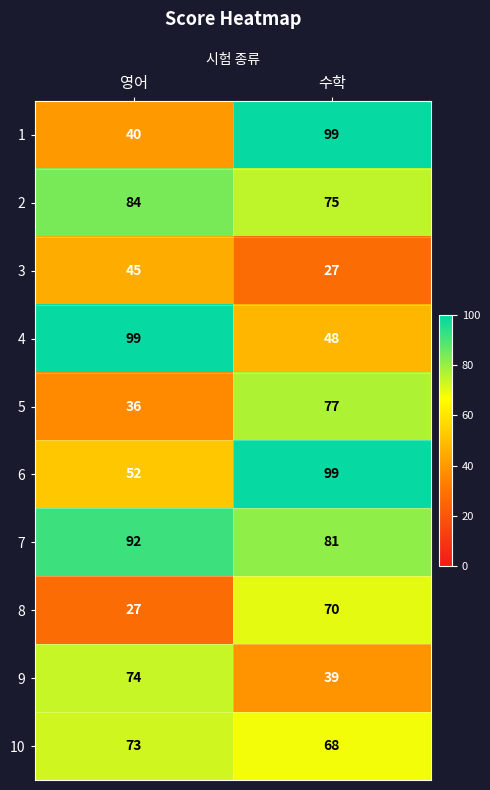

The 2 series shows 41 at 수학. True or false?

False